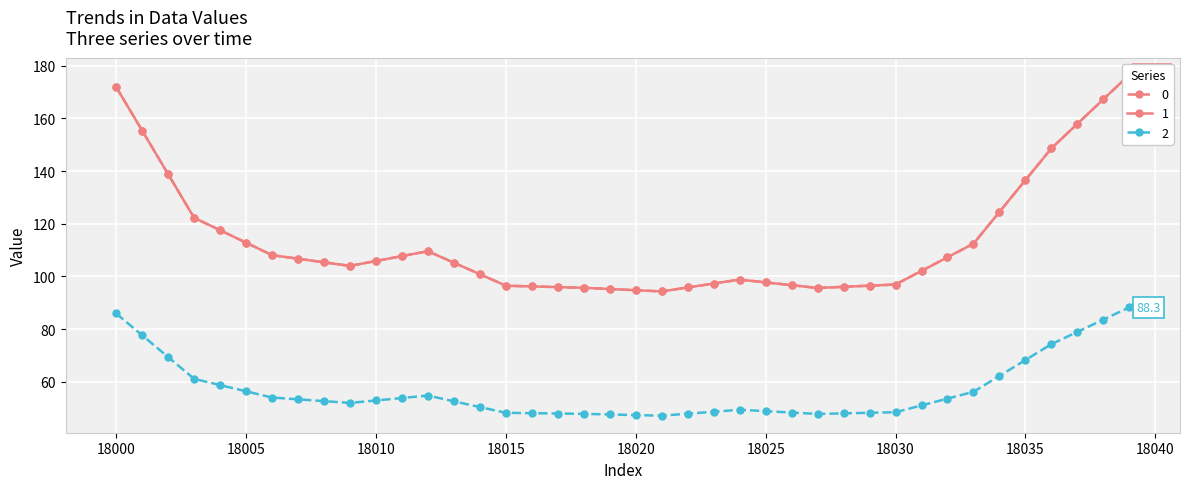

Is it true that 2 equals 86.3 at 18015?

False